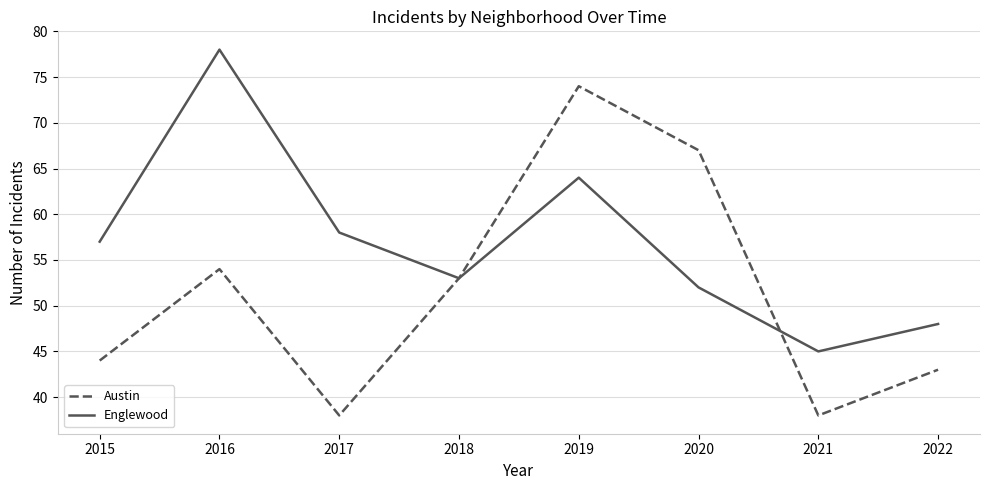

Rank the series by their average value, from lowest to highest.

Austin, Englewood